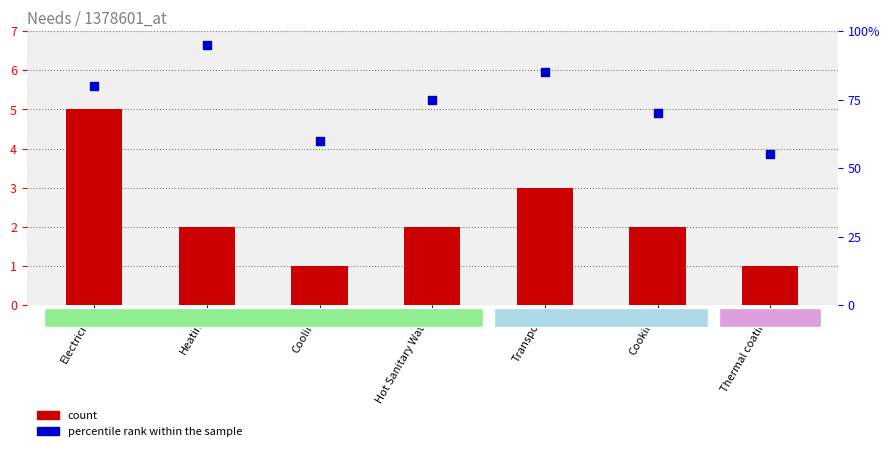

Which series has the largest Y range (max minus min)?

percentile rank within the sample